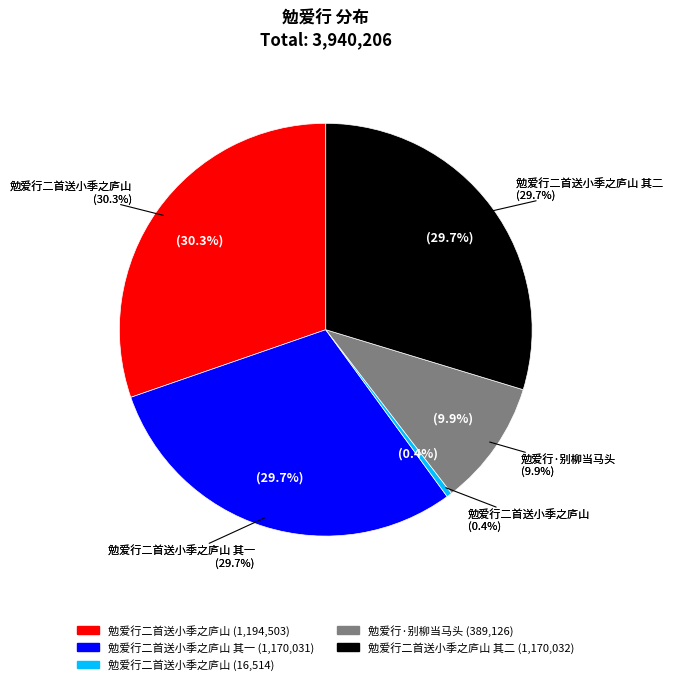

To the nearest percent, what percentage of the pie is 勉爱行二首送小季之庐山 其一?

30%